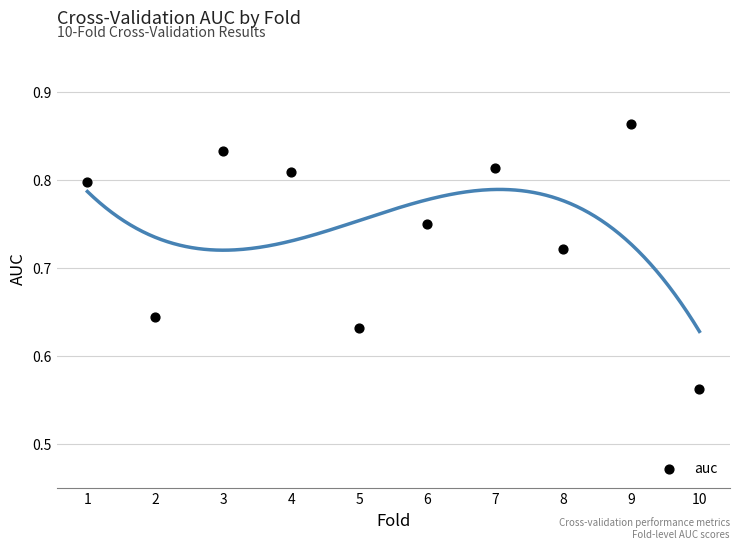

What is the average X value?

5.5